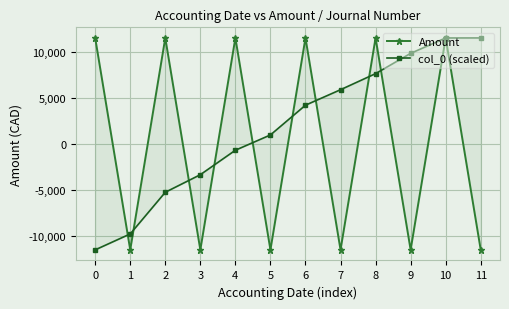

True or false: col_0 (scaled) has a value of -8659.6 at 2.

False